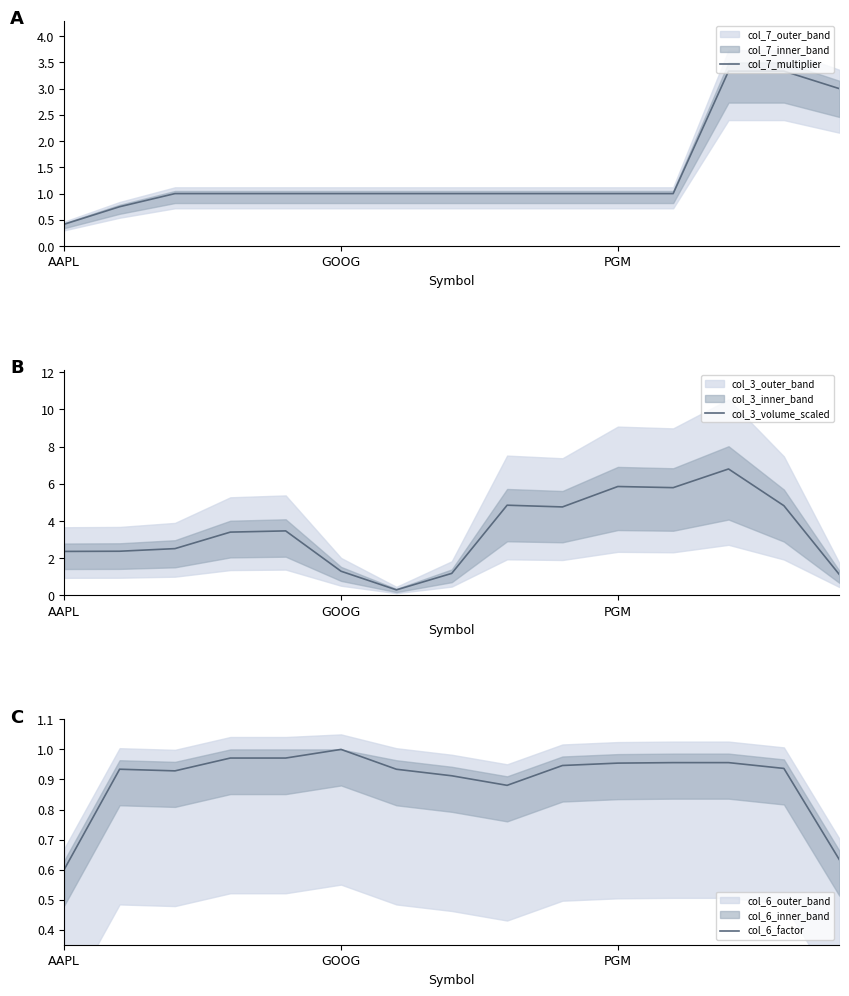

Reading left to right, extract all data points from this chart.

col_7_multiplier: 0.4	0.8	1.0	1.0	1.0	1.0	1.0	1.0	1.0	1.0	1.0	1.0	3.3	3.3	3.0
col_3_volume_scaled: 2.4	2.4	2.5	3.4	3.5	1.3	0.3	1.2	4.9	4.8	5.9	5.8	6.8	4.8	1.1
col_6_factor: 0.6	0.9	0.9	1.0	1.0	1.0	0.9	0.9	0.9	0.9	1.0	1.0	1.0	0.9	0.6